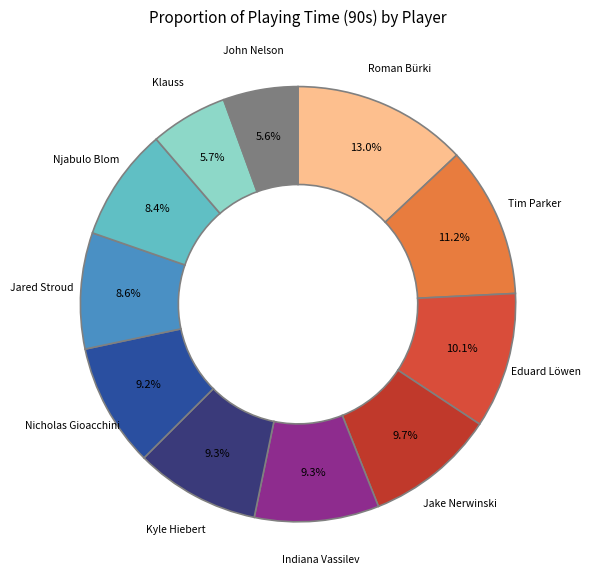

To the nearest percent, what portion does Njabulo Blom represent?

8%